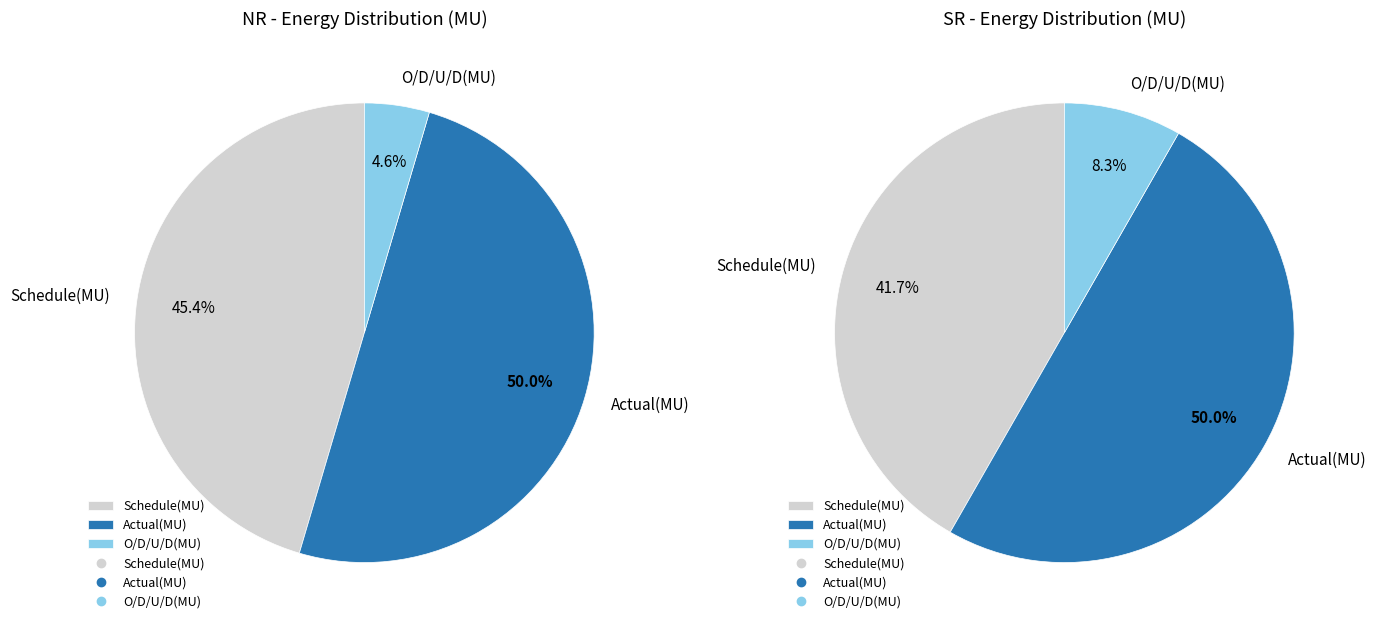

Which series has the largest range (max minus min)?

Actual(MU)